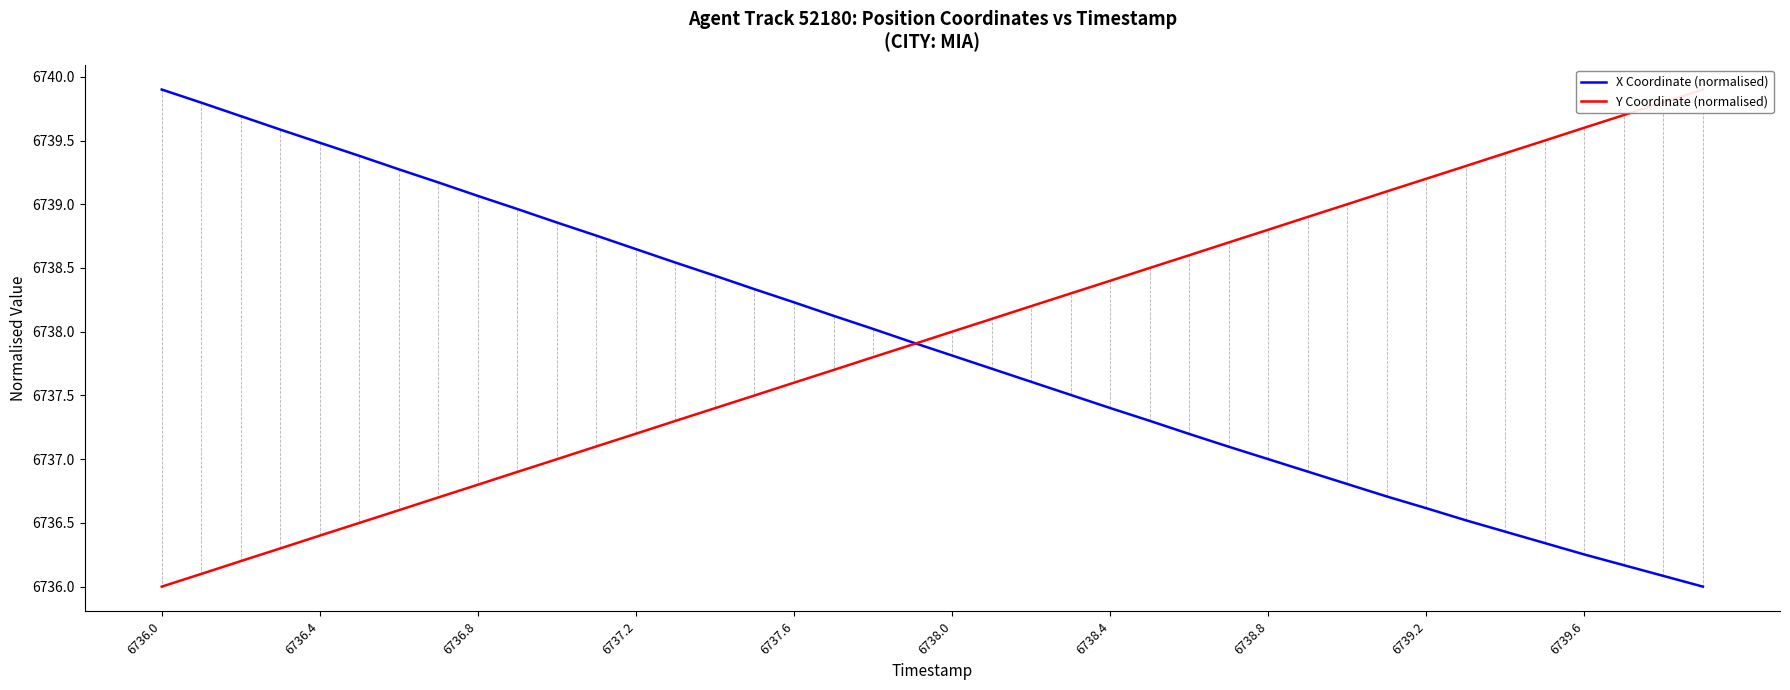

True or false: X Coordinate (normalised) has a value of 9874.4 at 6737.2.

False